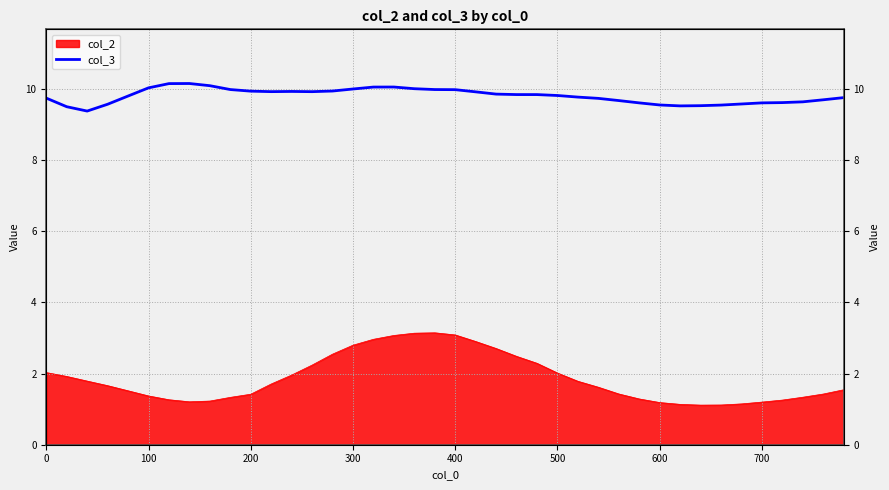

True or false: the data has more than 0 interior local peaks.

True